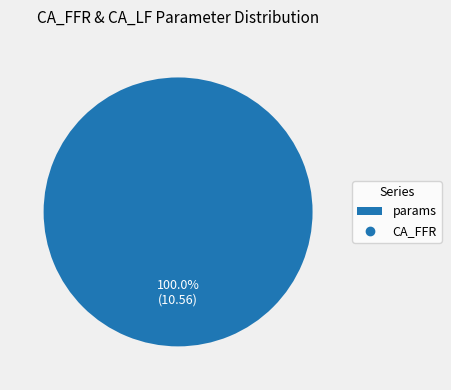

Is there a majority slice in this chart?

Yes